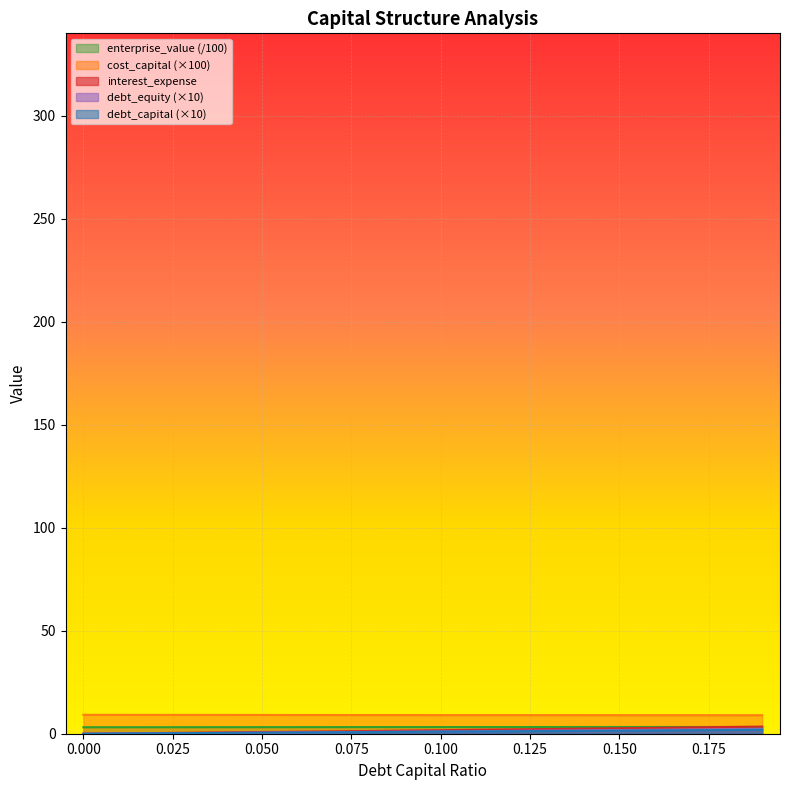

What is the value of the enterprise_value point at the 12th from the left?

3.2